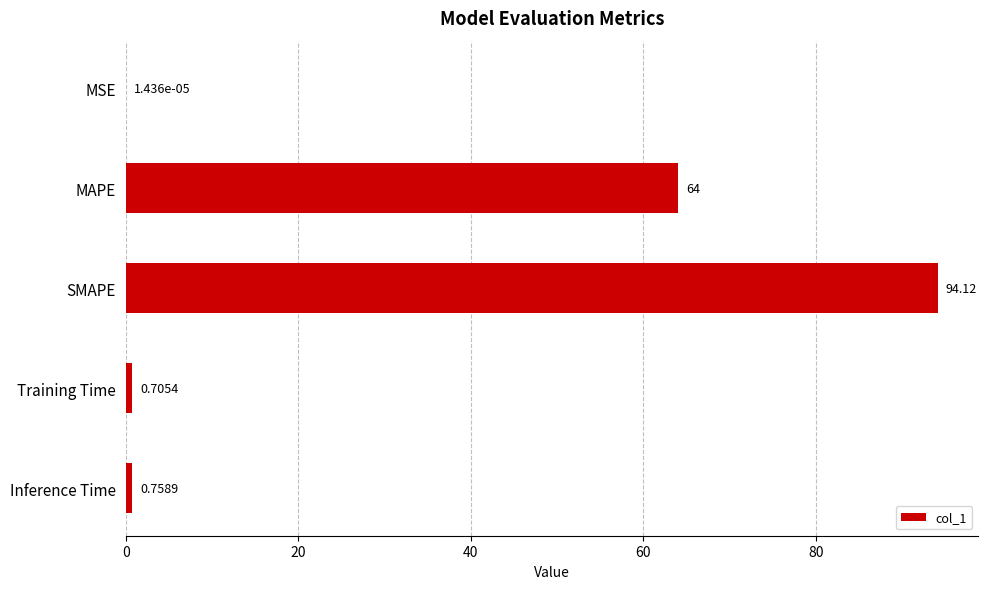

What is the change in value from MSE to SMAPE?

+94.1